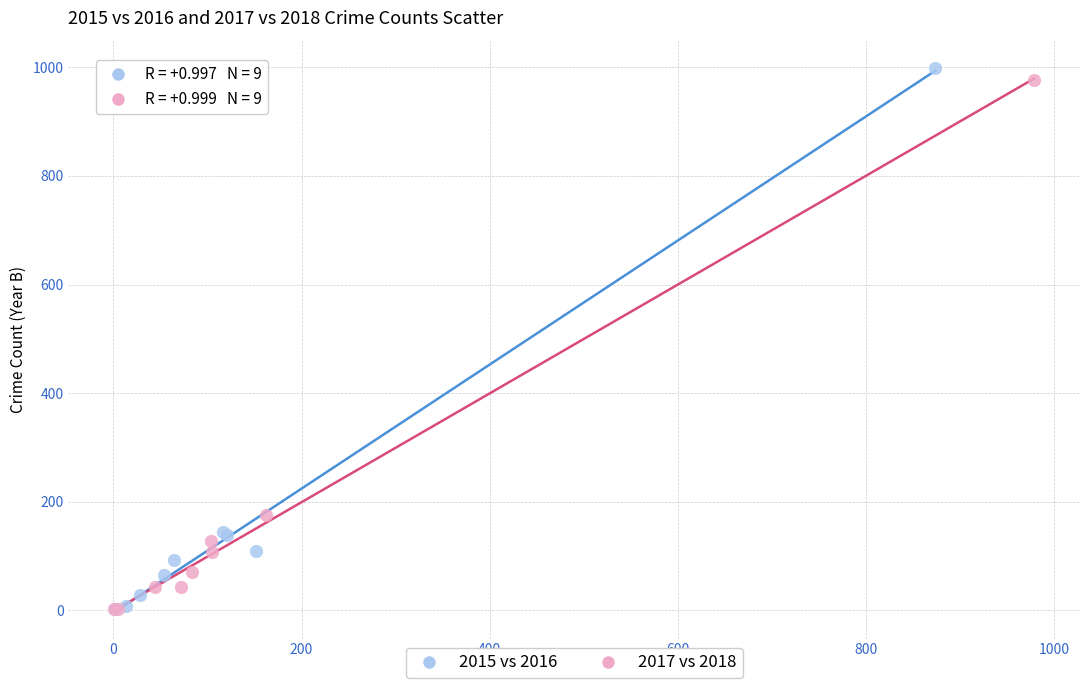

Which series has the largest Y range (max minus min)?

2015 vs 2016